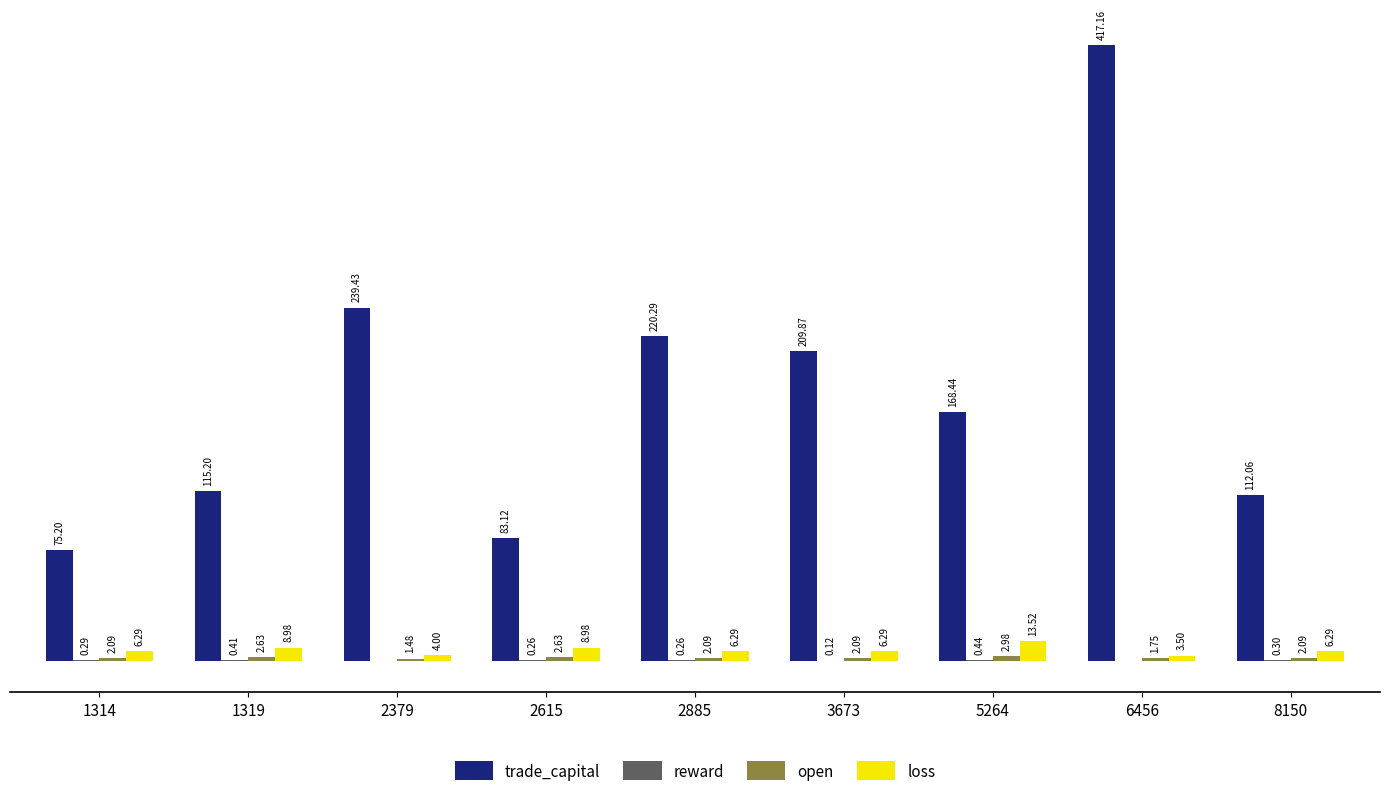

Are the bars grouped side by side (vs. stacked)?

Yes